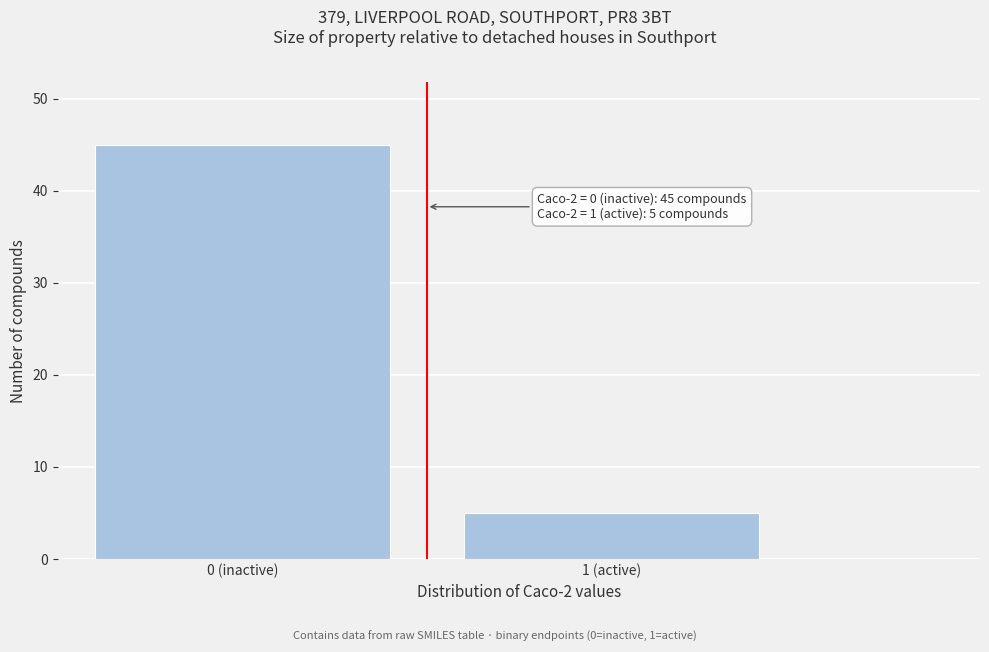

Reading left to right, transcribe all the data shown in this chart.

0 (inactive)=45	1 (active)=5